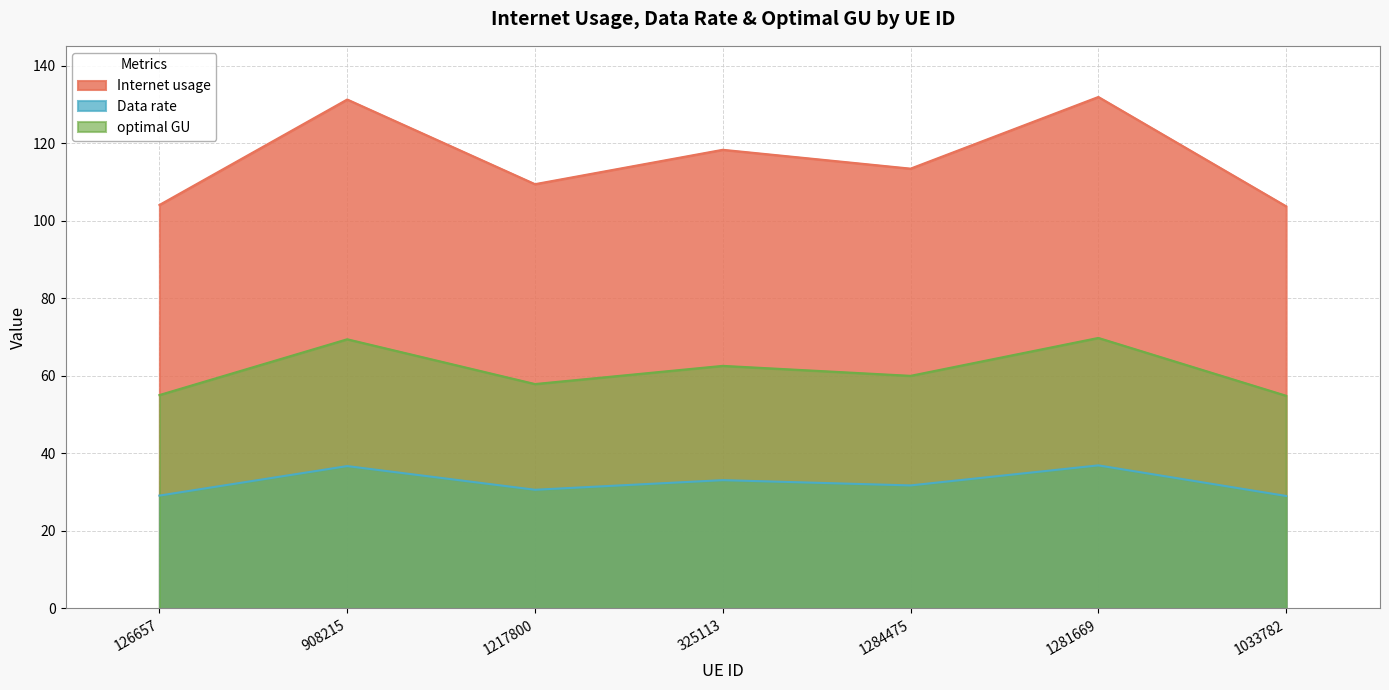

Is it true that optimal GU equals 69.4 at 908215?

True